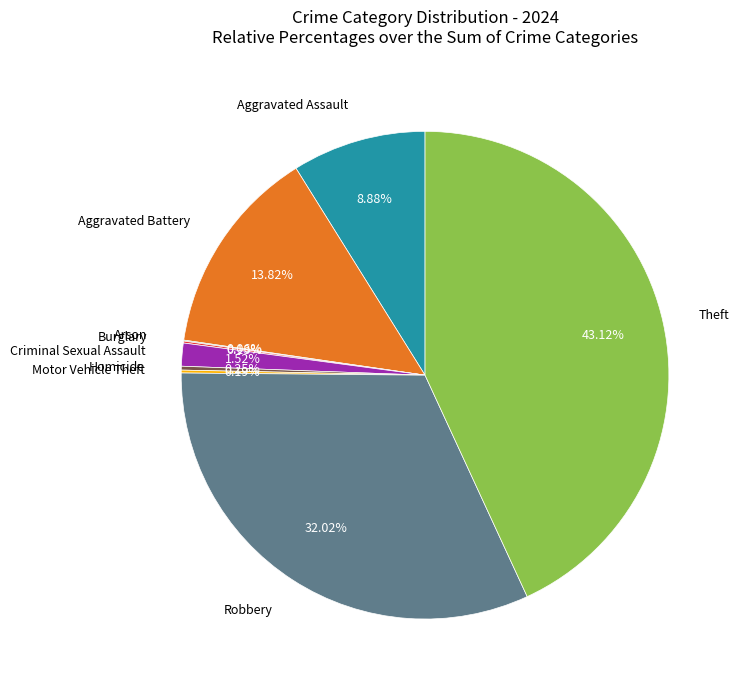

Is there any slice that represents more than half of the pie?

No